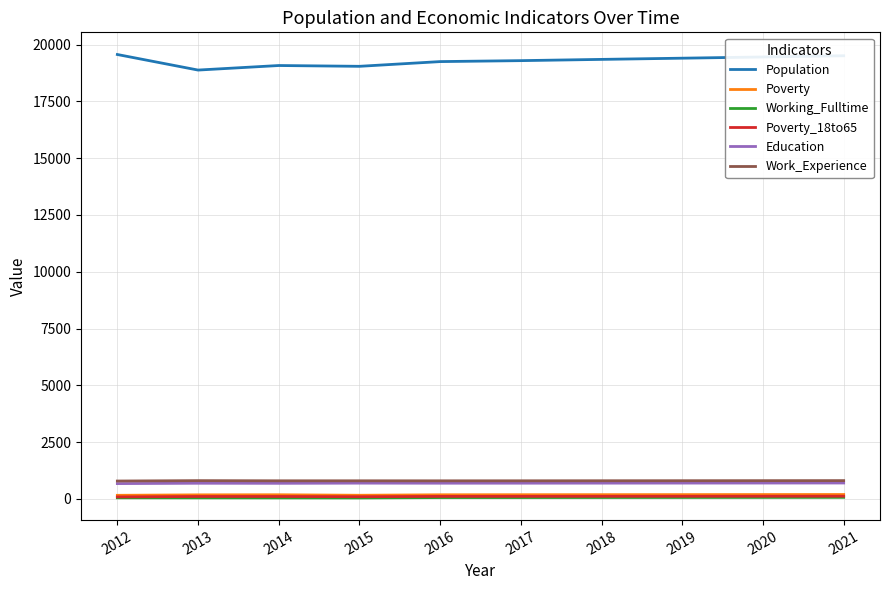

True or false: Population and Working_Fulltime intersect in this chart.

False